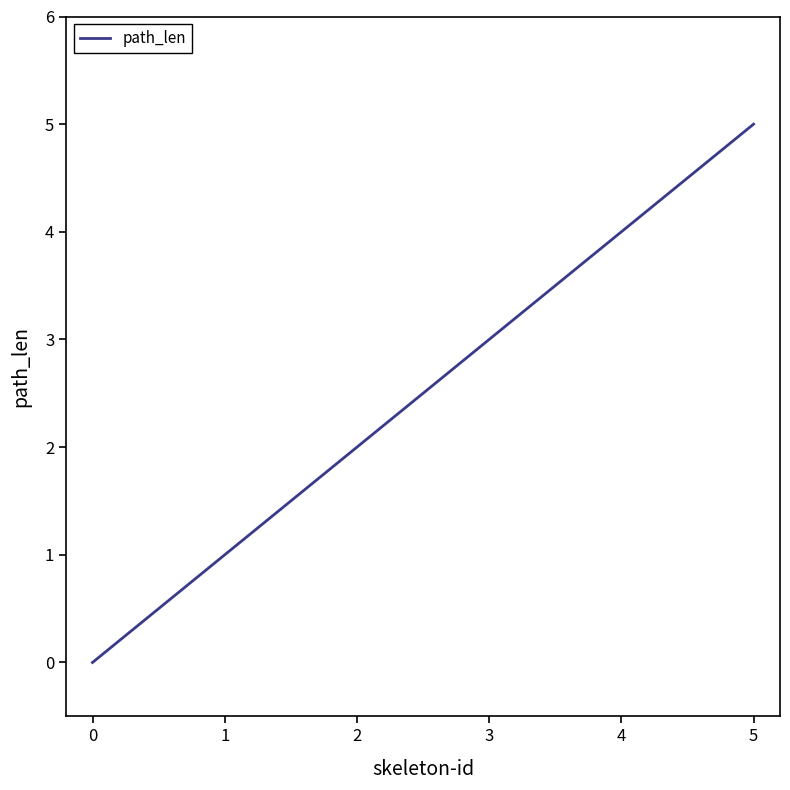

How many values are below 3?

3